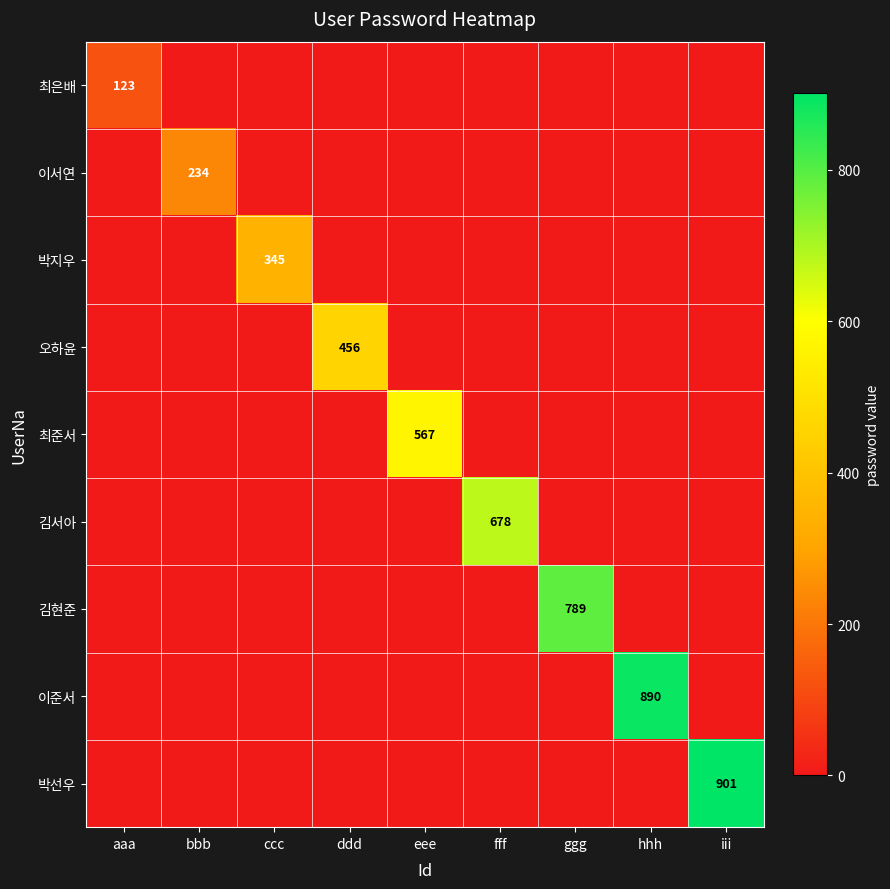

What is the average value of the 이준서 series?

99